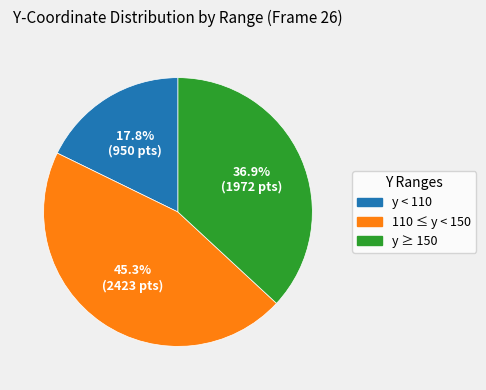

Rank the categories by value from highest to lowest.

110 ≤ y < 150, y ≥ 150, y < 110